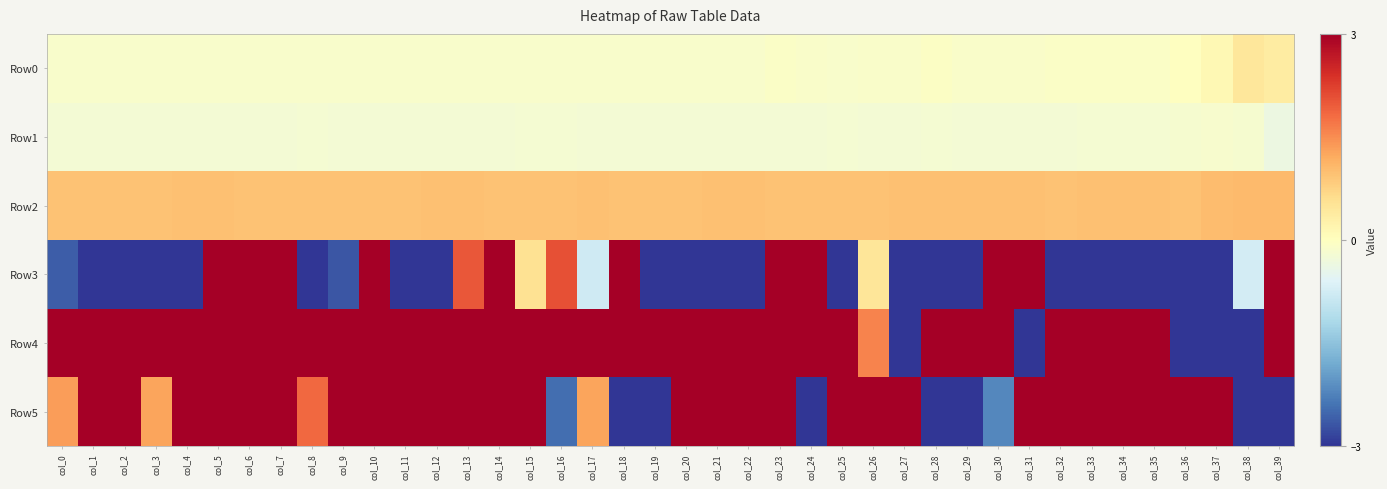

At col_20, list the series in order from largest to smallest.

Row4, Row5, Row2, Row0, Row1, Row3